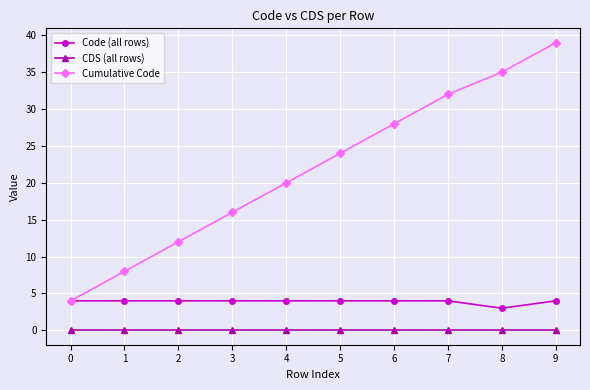

Is the value of Code (all rows) at 4 greater than the value of CDS (all rows) at 2?

Yes